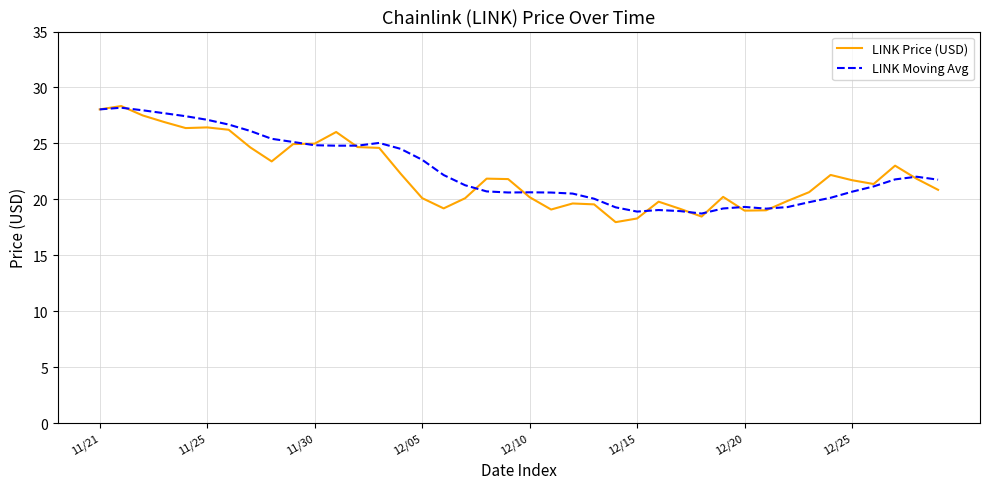

What is the maximum value for LINK Price (USD)?

28.3